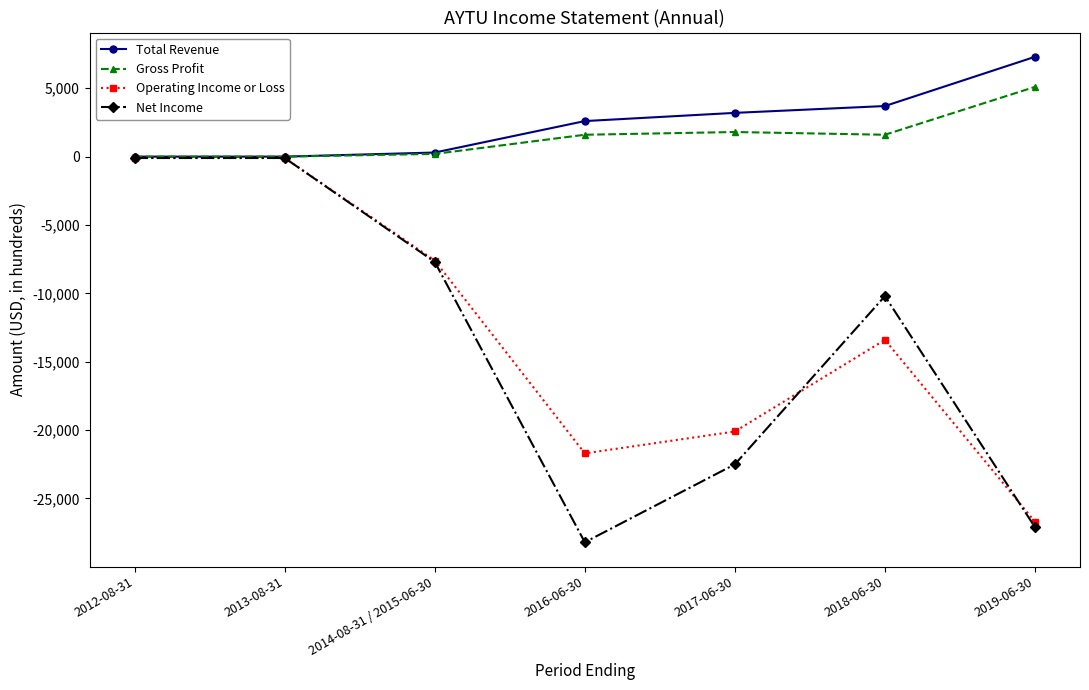

The value of Operating Income or Loss at 2014-08-31 / 2015-06-30 is -7600. True or false?

True